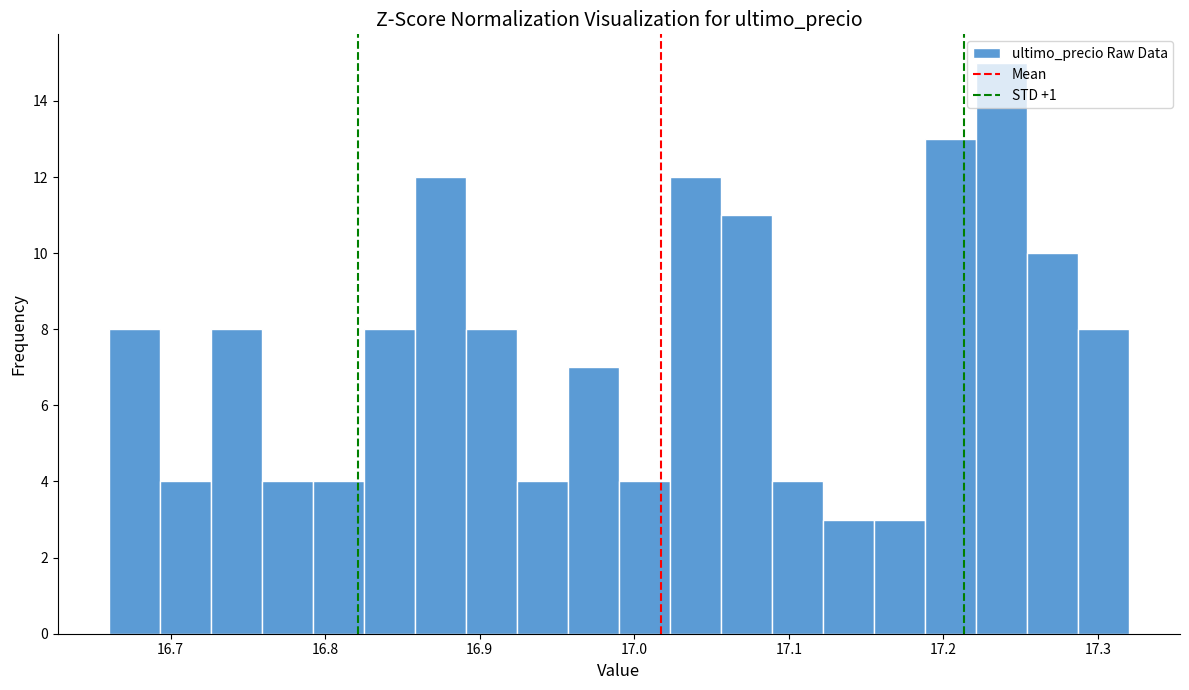

Read against the x-axis, roughly where is the centre of the tallest bar?

17.24